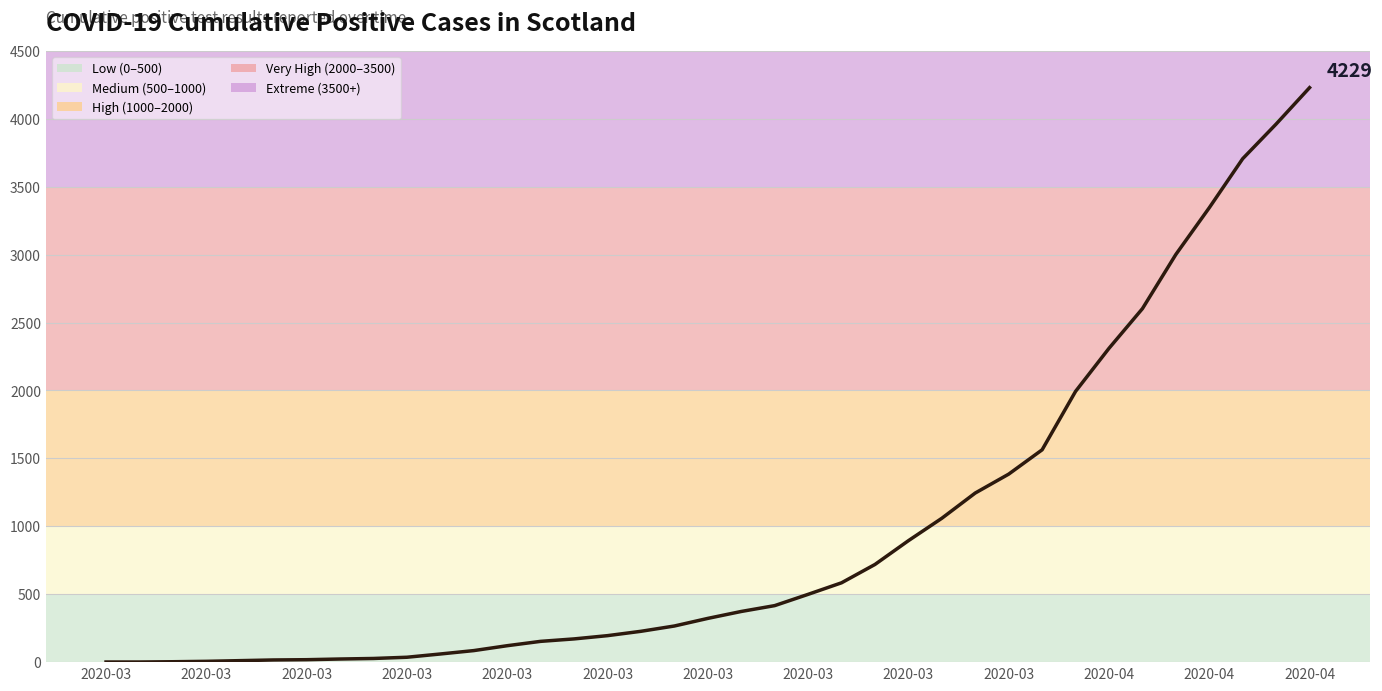

What is the maximum value shown in the chart?

4229